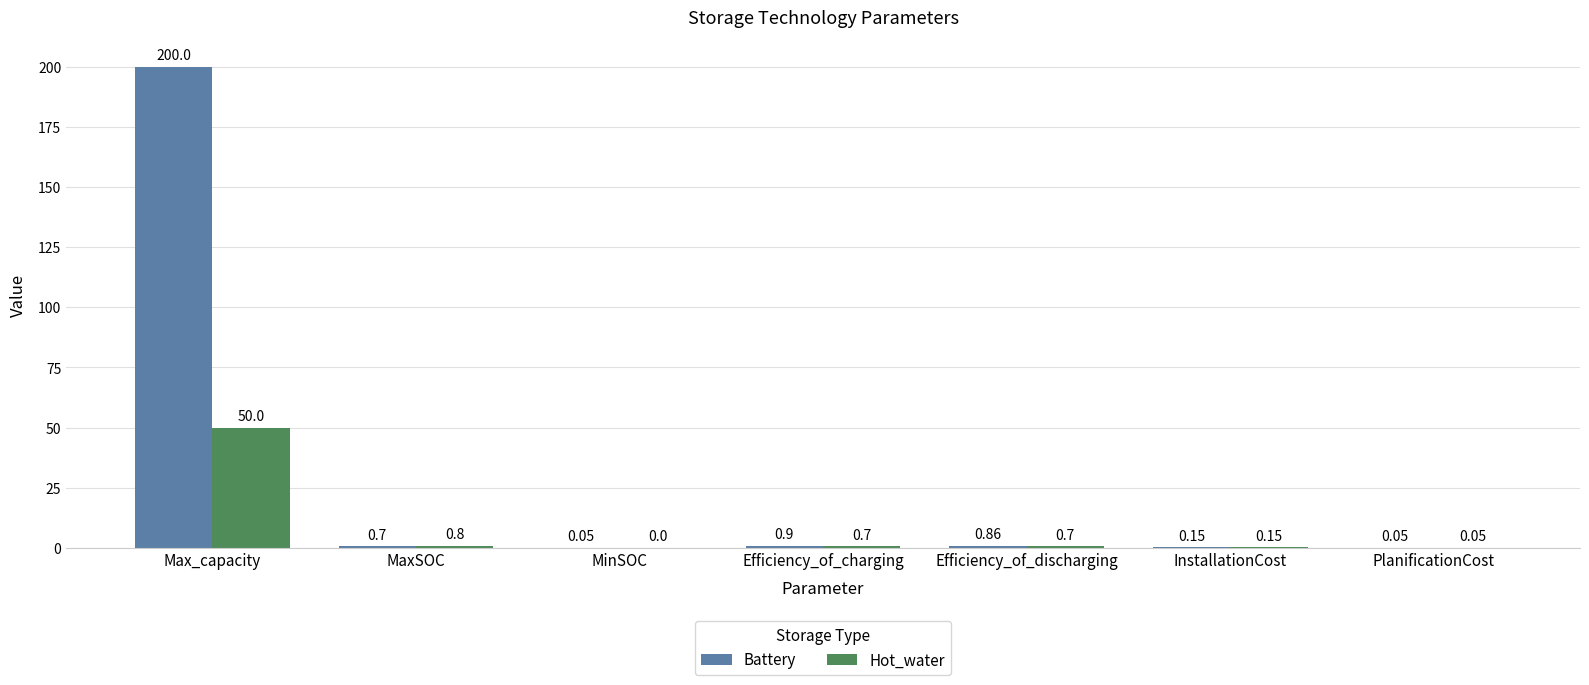

Is the value of Hot_water at MaxSOC greater than the value of Battery at MinSOC?

Yes